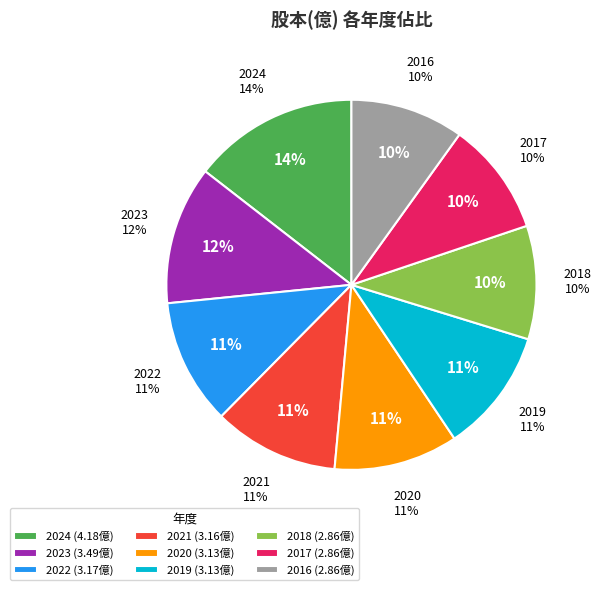

Rank the categories by value from lowest to highest.

2018, 2017, 2016, 2020, 2019, 2021, 2022, 2023, 2024